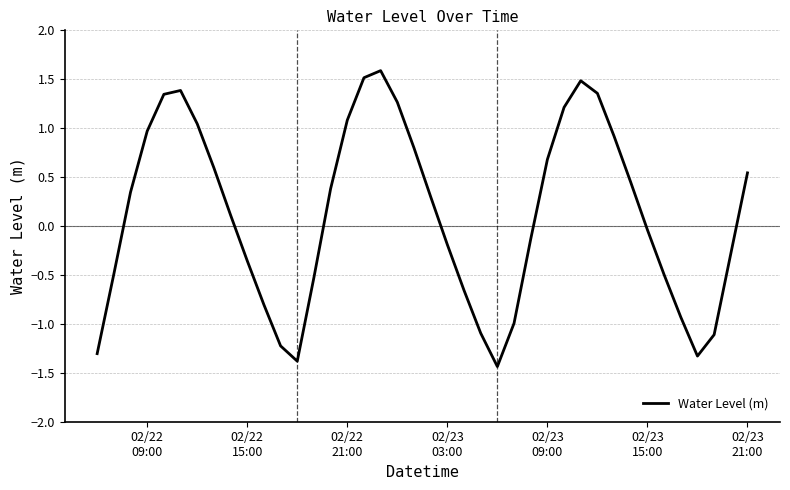

What is the maximum value shown in the chart?

1.6